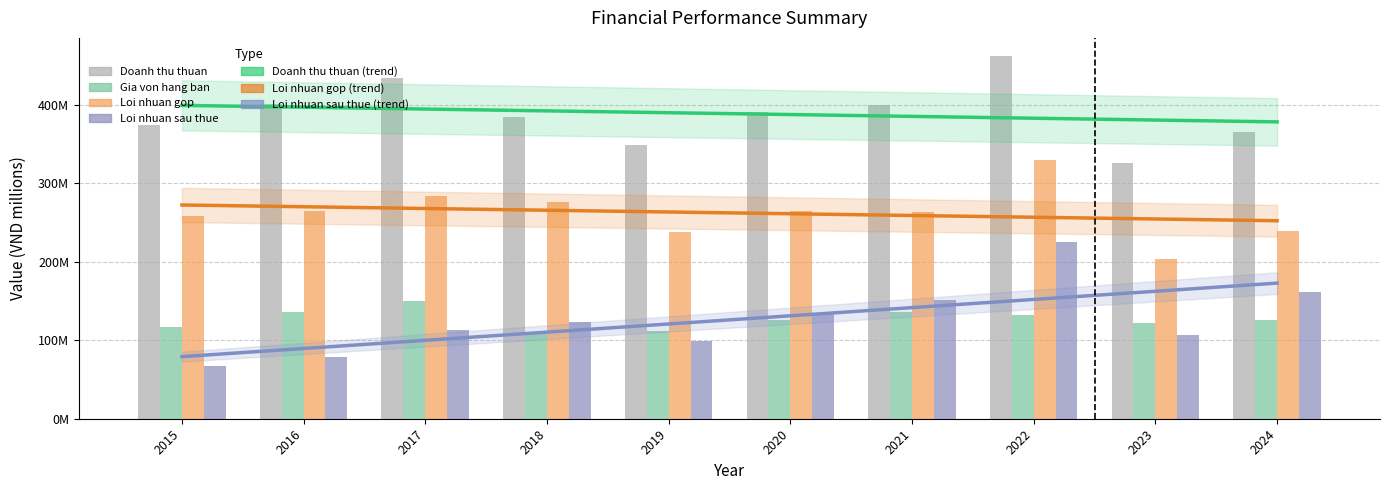

Reading left to right, what are all the values shown in this chart?

Doanh thu thuan: 374485952	400615303	434599943	384765049	349070477	391159044	400115525	462139888	325480549	364973807
Gia von hang ban: 116647760	136471939	150401861	108125758	111579902	125864039	136121954	131943047	121811339	125386496
Loi nhuan gop: 257838192	264143365	284198082	276639290	237490576	265295004	263993571	330196840	203669211	239587311
Loi nhuan sau thue: 67789256	79288199	112591826	123515705	98603180	133028610	151255514	224590182	107054977	161805894